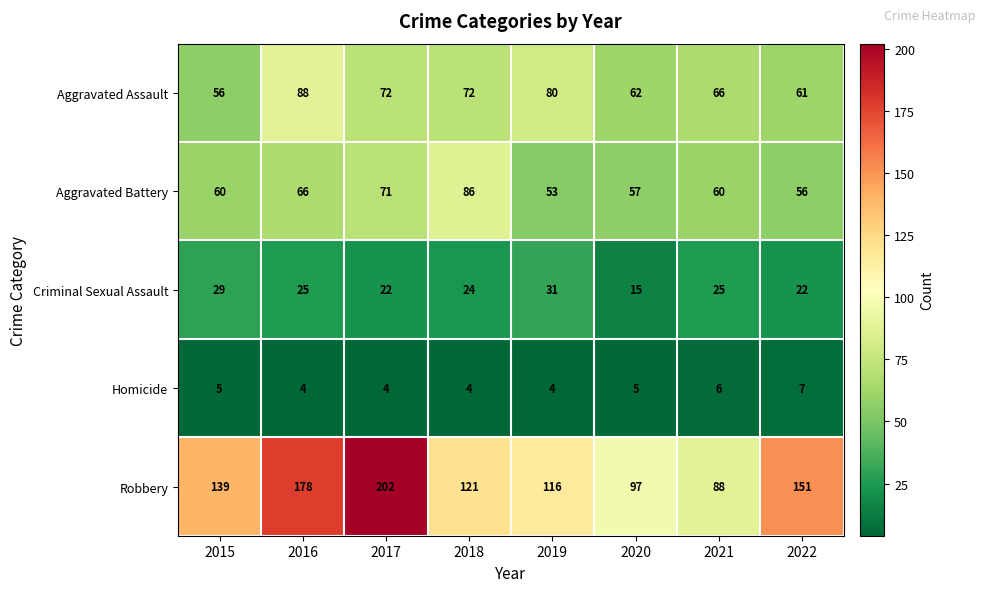

What is the total value across all series at 2018?

307